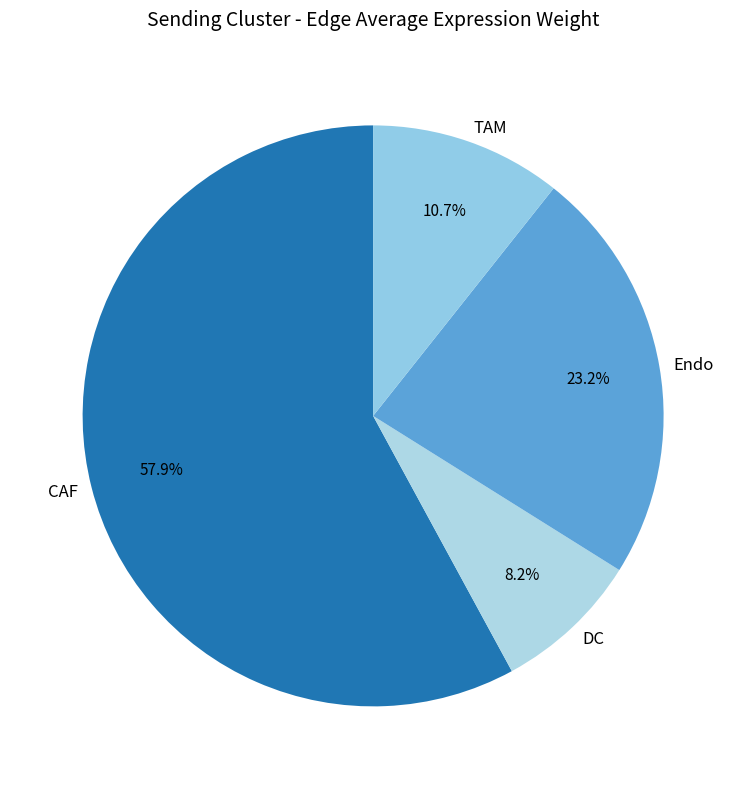

Which category has the biggest portion of the pie?

CAF